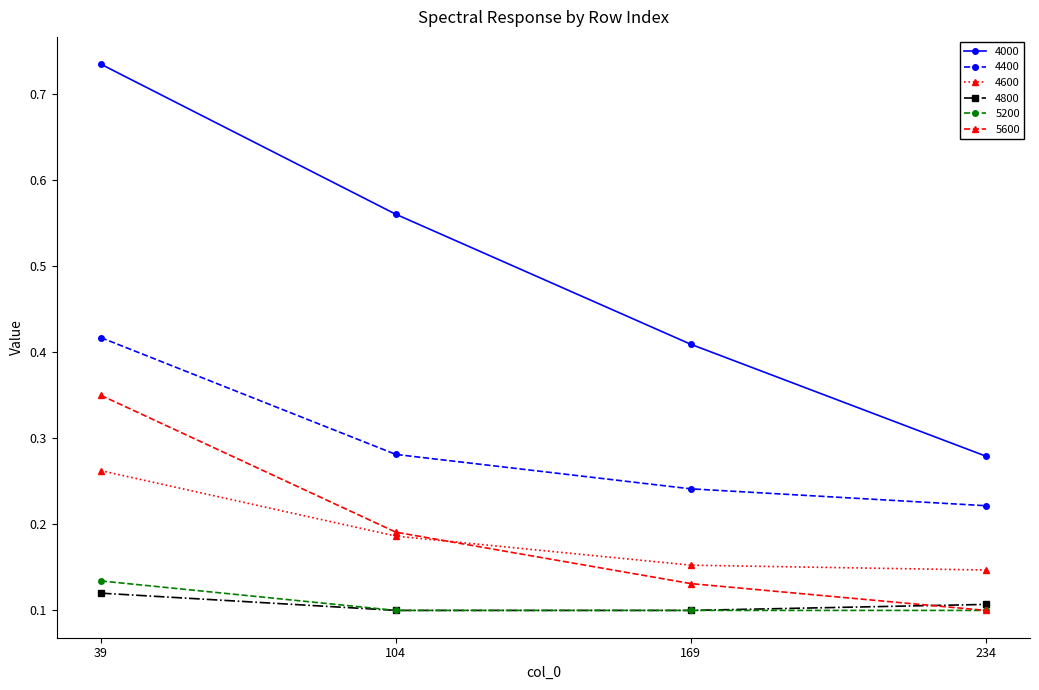

At how many categories does at least one series exceed 0?

4